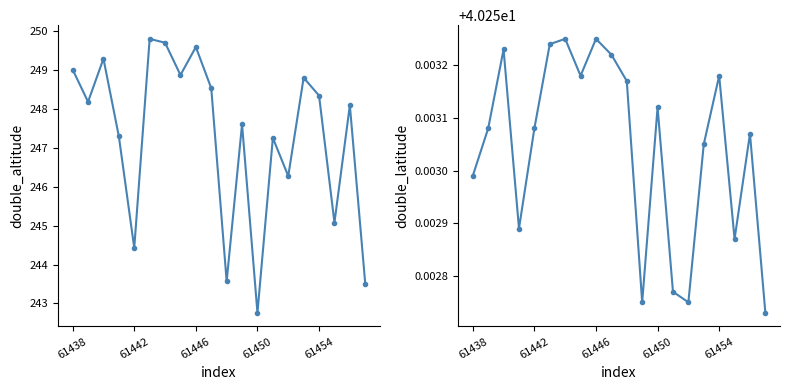

True or false: double_latitude and double_altitude cross at least once.

False